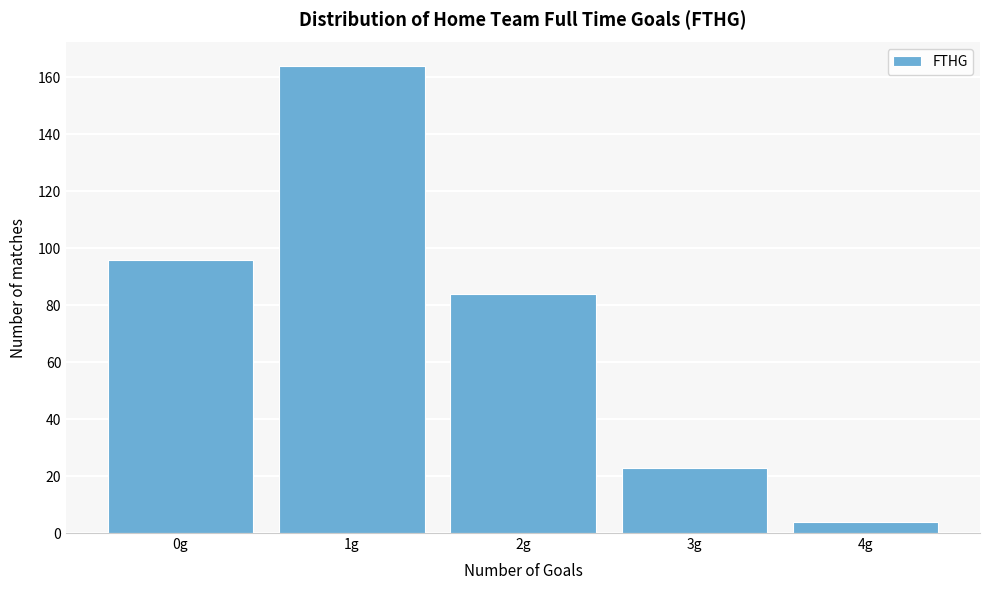

Reading left to right, list all the values displayed in this chart.

0g=96	1g=164	2g=84	3g=23	4g=4